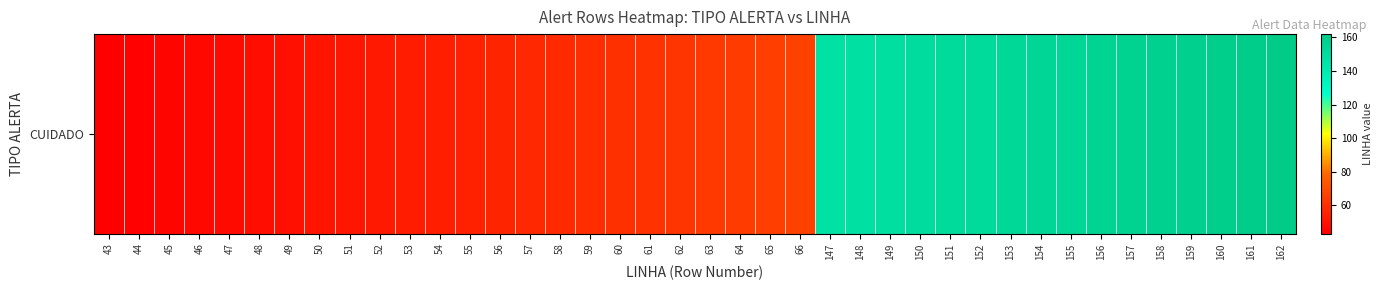

What is the greatest value displayed?

162